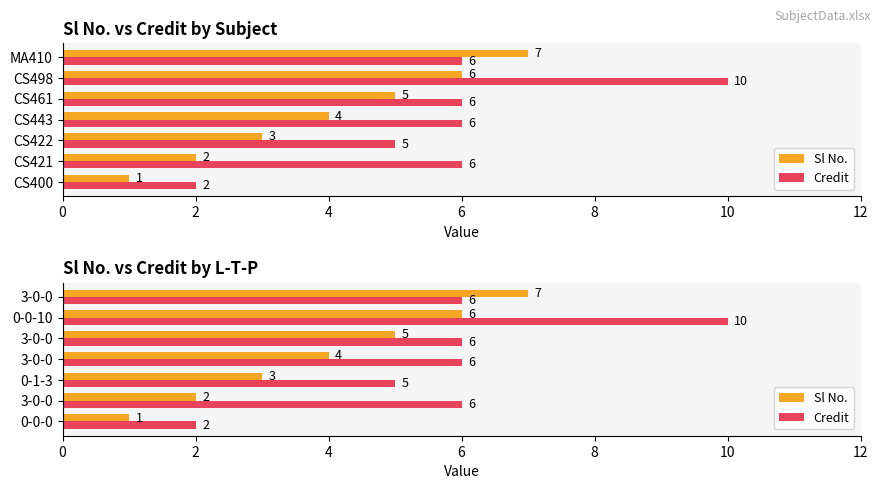

At how many categories does at least one series exceed 5?

5